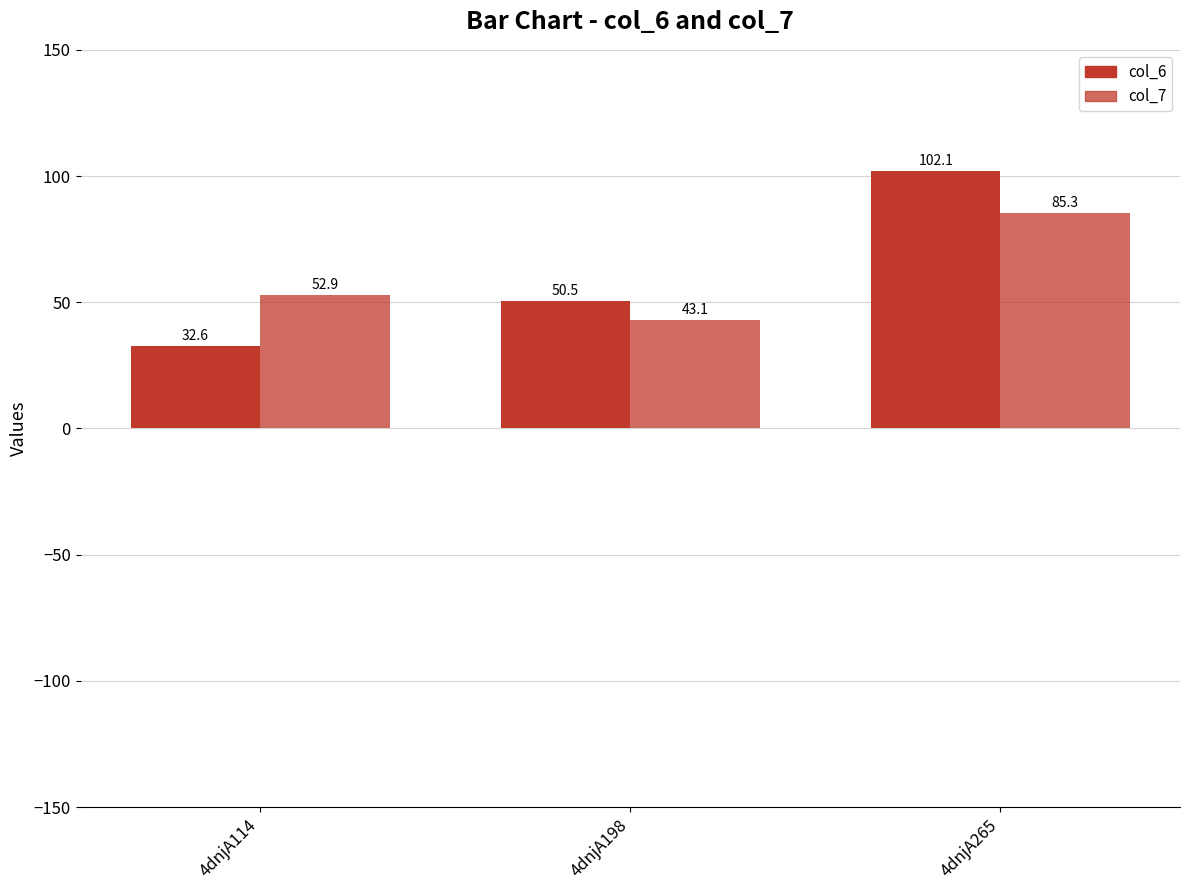

How many bars are there in total?

6